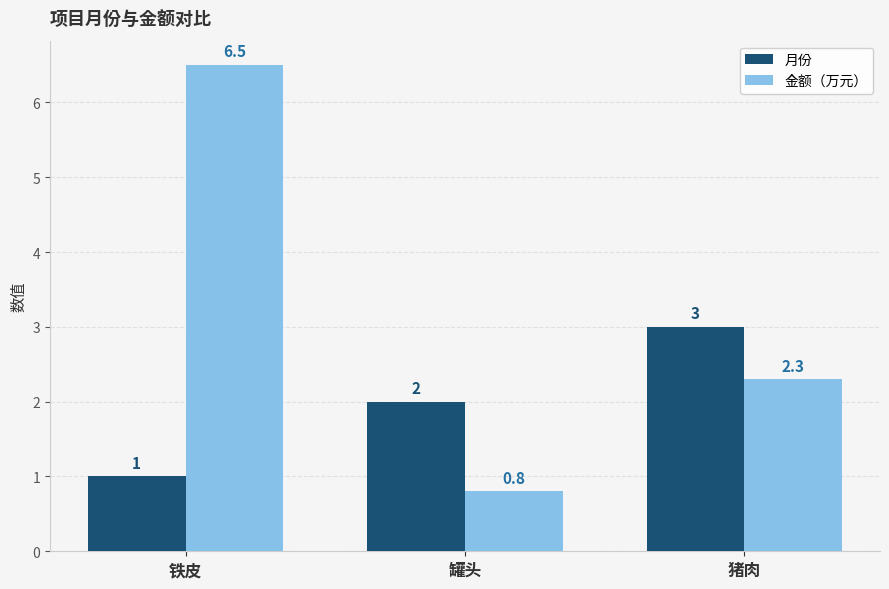

Where does the 金额（万元） series first go above 2?

铁皮